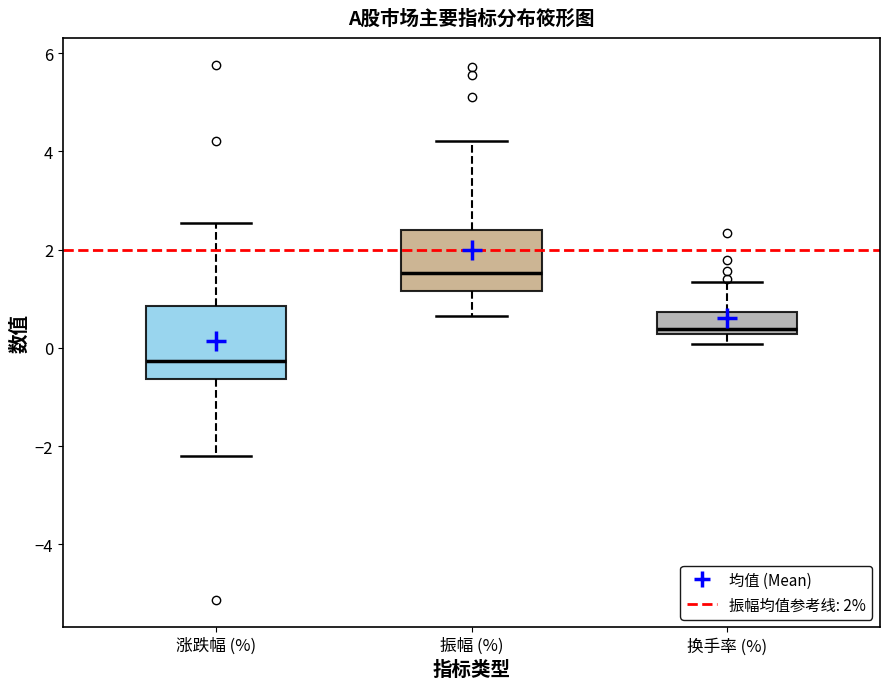

Comparing the boxes themselves (not the whiskers), which one is the tallest?

涨跌幅 (%)